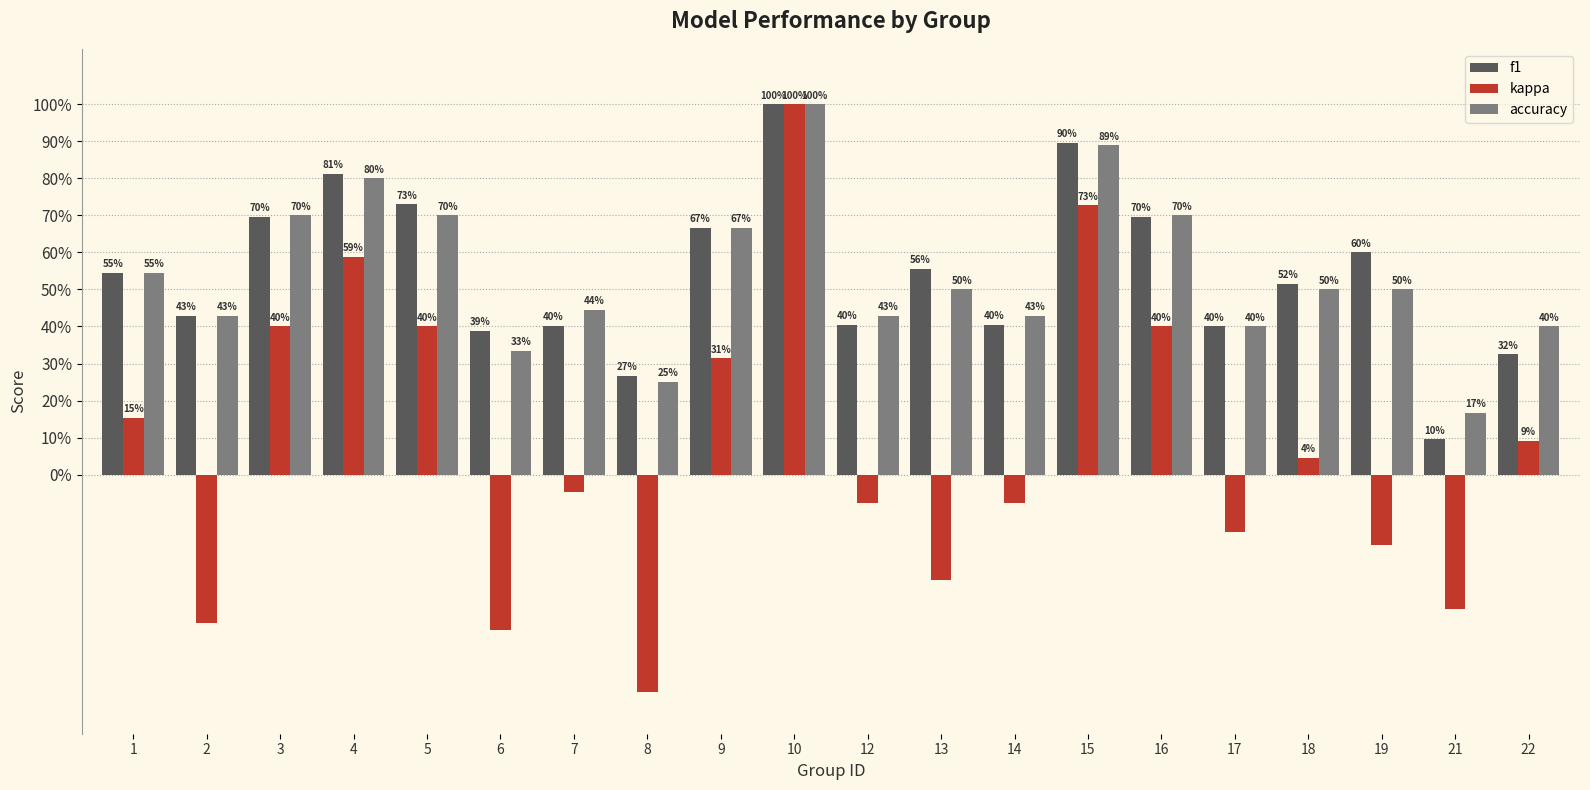

What are all the series names shown in the legend?

f1, kappa, accuracy